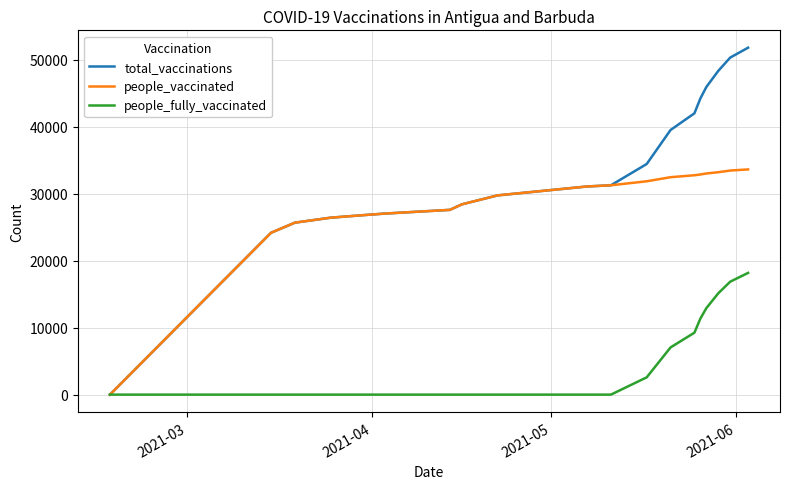

Rank the series by their average value, from highest to lowest.

total_vaccinations, people_vaccinated, people_fully_vaccinated